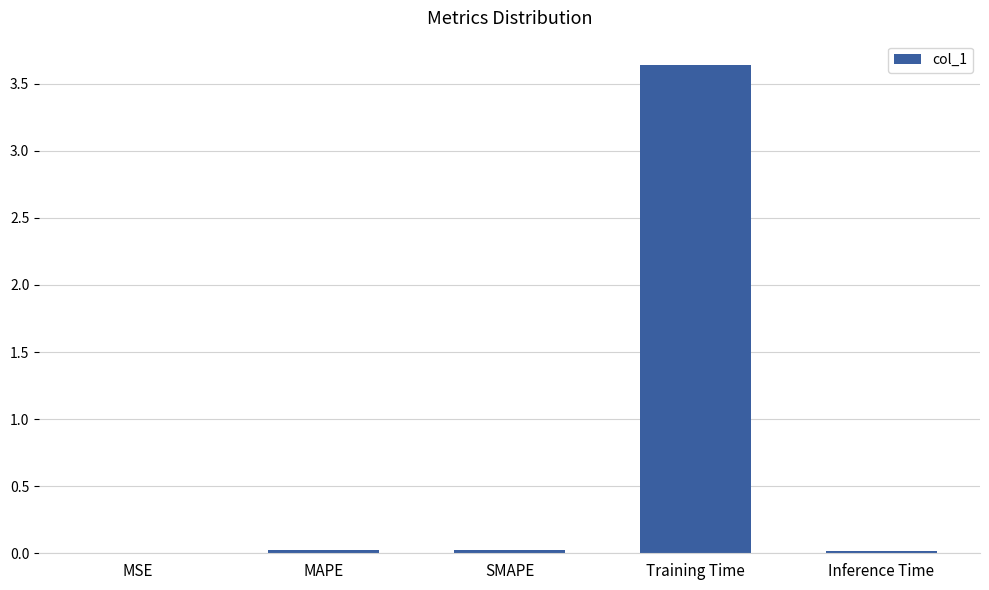

Which has a higher value, Training Time or SMAPE?

Training Time